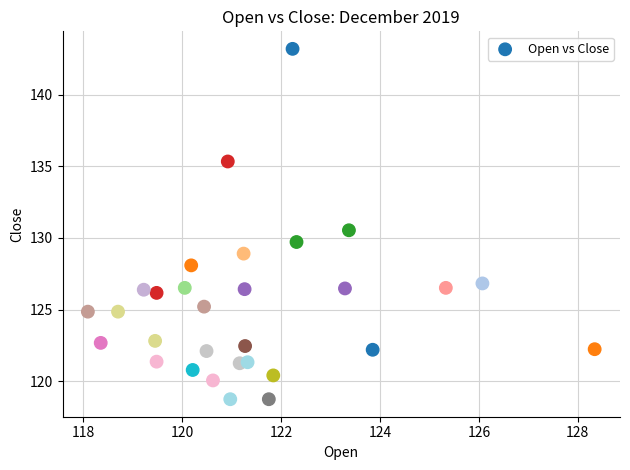

What is the range of X values (max minus min)?

10.2